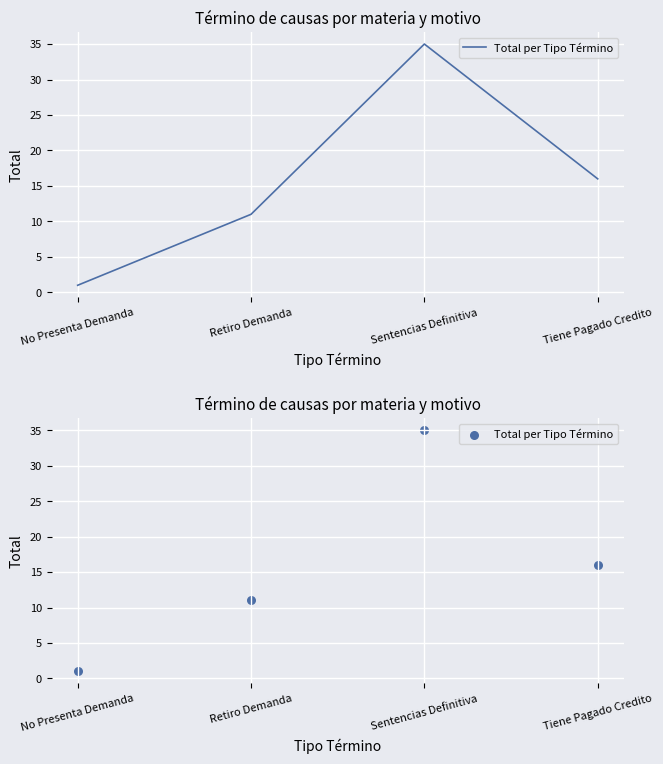

Between Tiene Pagado Credito and No Presenta Demanda, which is larger?

Tiene Pagado Credito